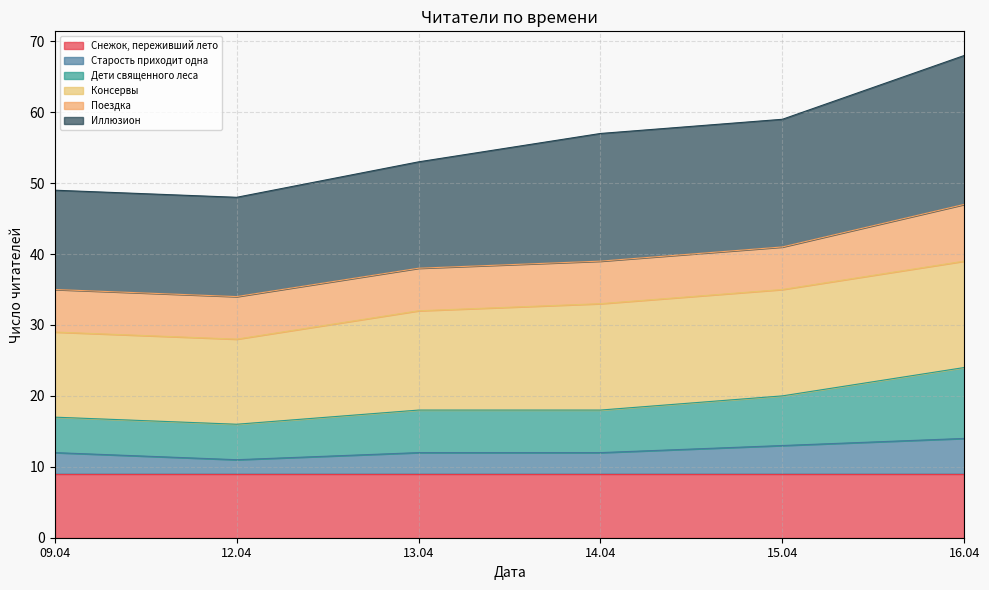

True or false: Старость приходит одна has more than 2 points higher than both neighbors.

False